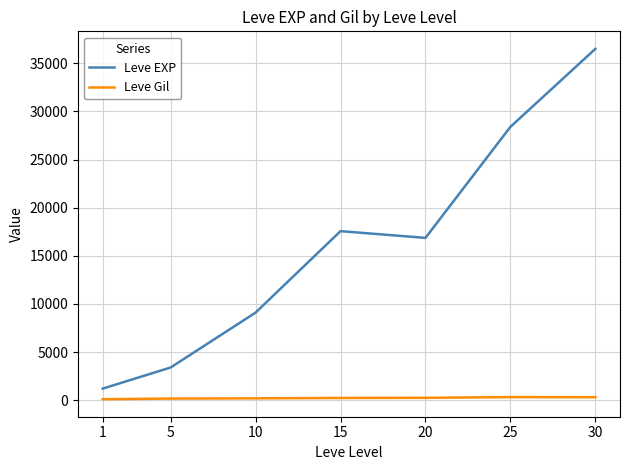

List the series in order of their overall mean, lowest first.

Leve Gil, Leve EXP